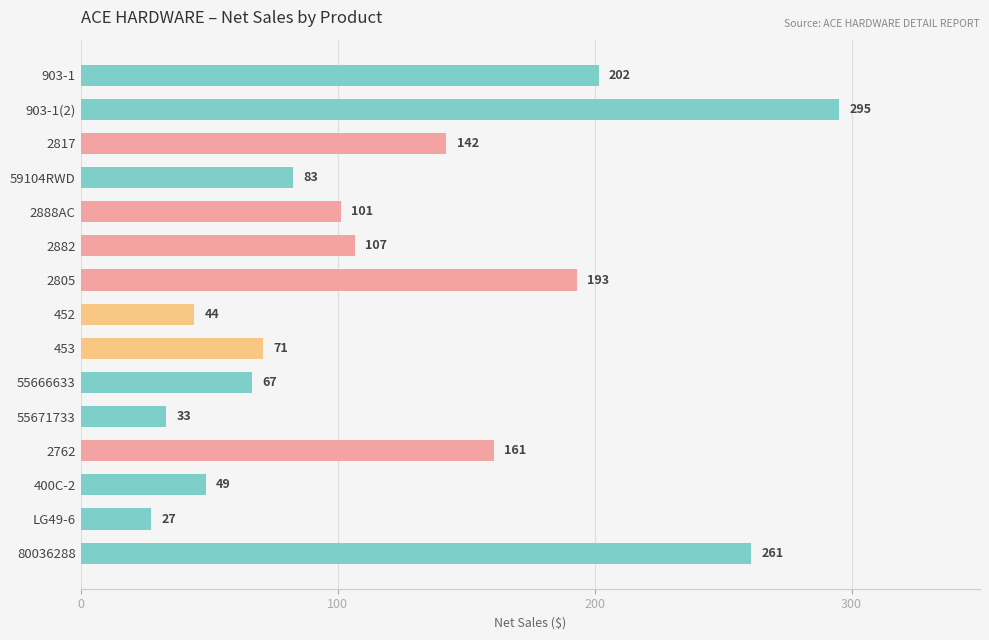

What is the label of the 11th bar from the bottom?

2888AC